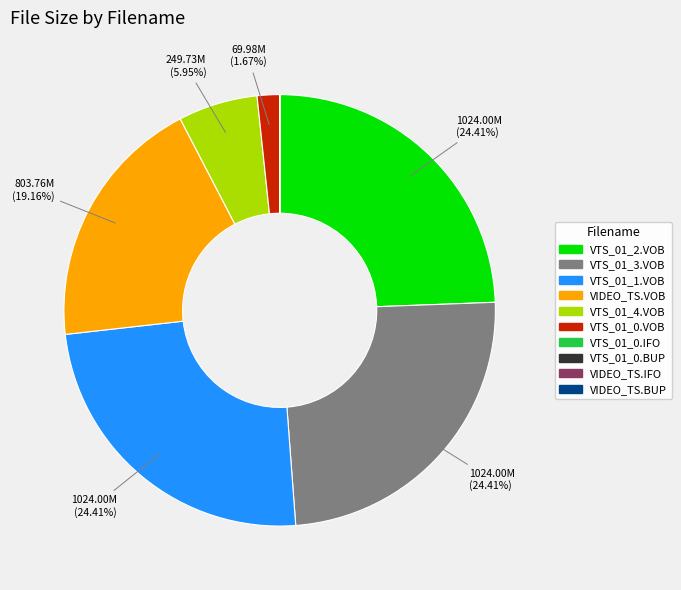

Does VTS_01_2.VOB account for over 50% of the chart?

No